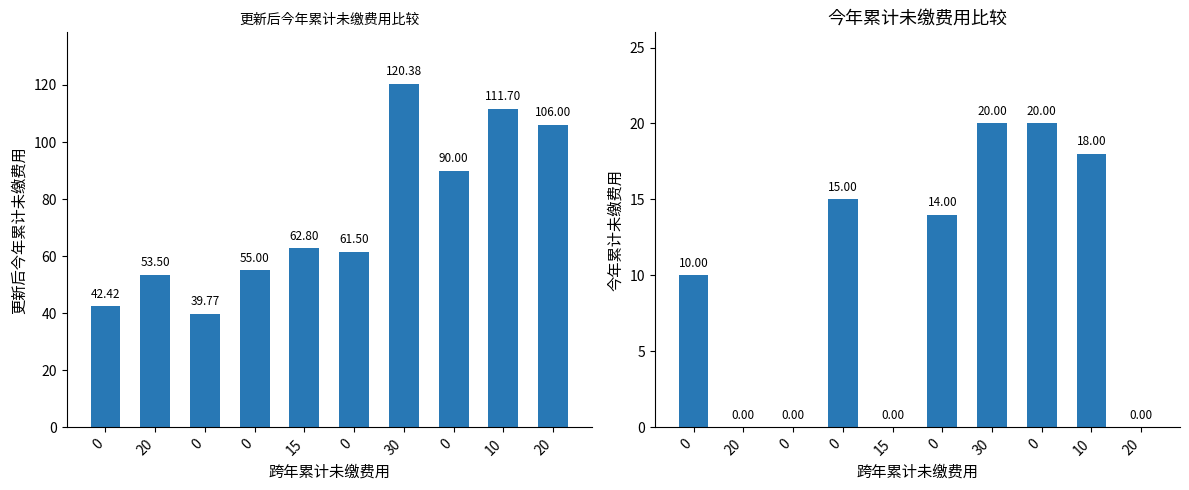

Reading right to left, extract all data points from this chart.

更新后今年累计未缴费用: 106.0	111.7	90.0	120.4	61.5	62.8	55.0	39.8	53.5	42.4
今年累计未缴费用: 0.0	18.0	20.0	20.0	14.0	0.0	15.0	0.0	0.0	10.0